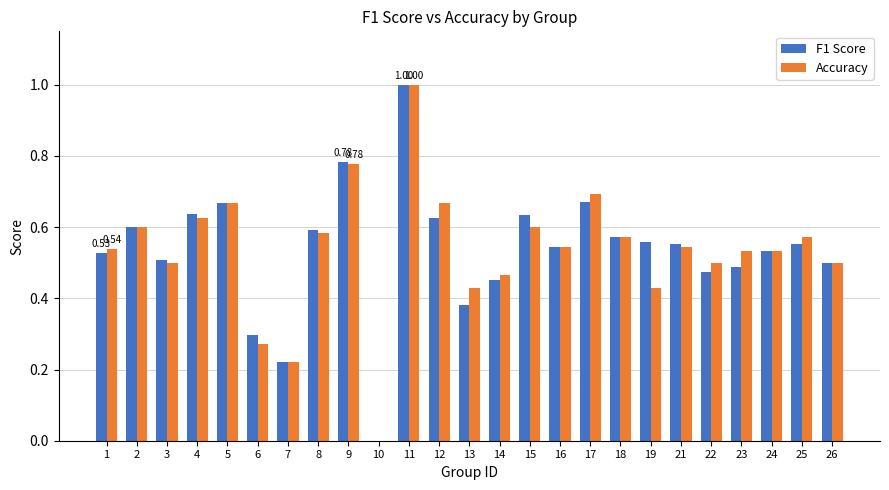

What is the maximum value for Accuracy?

1.0